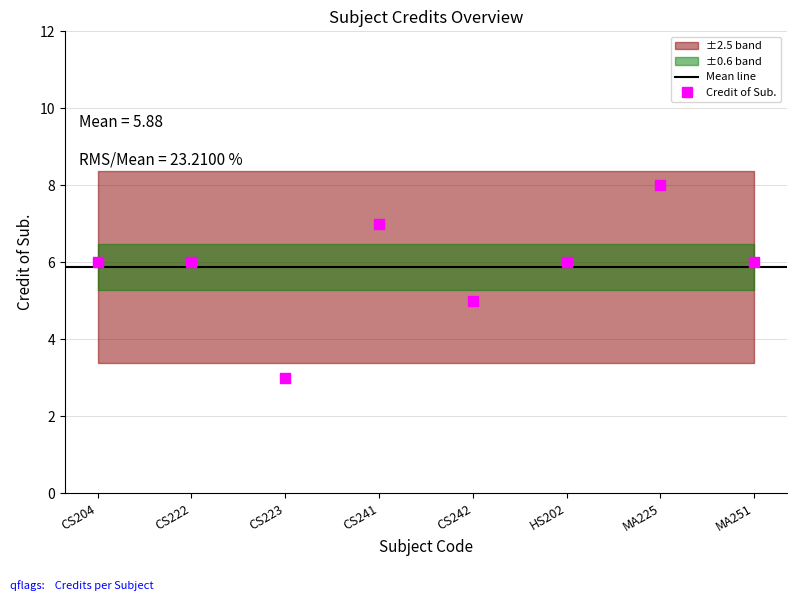

What is the change in value from CS223 to MA225?

+5